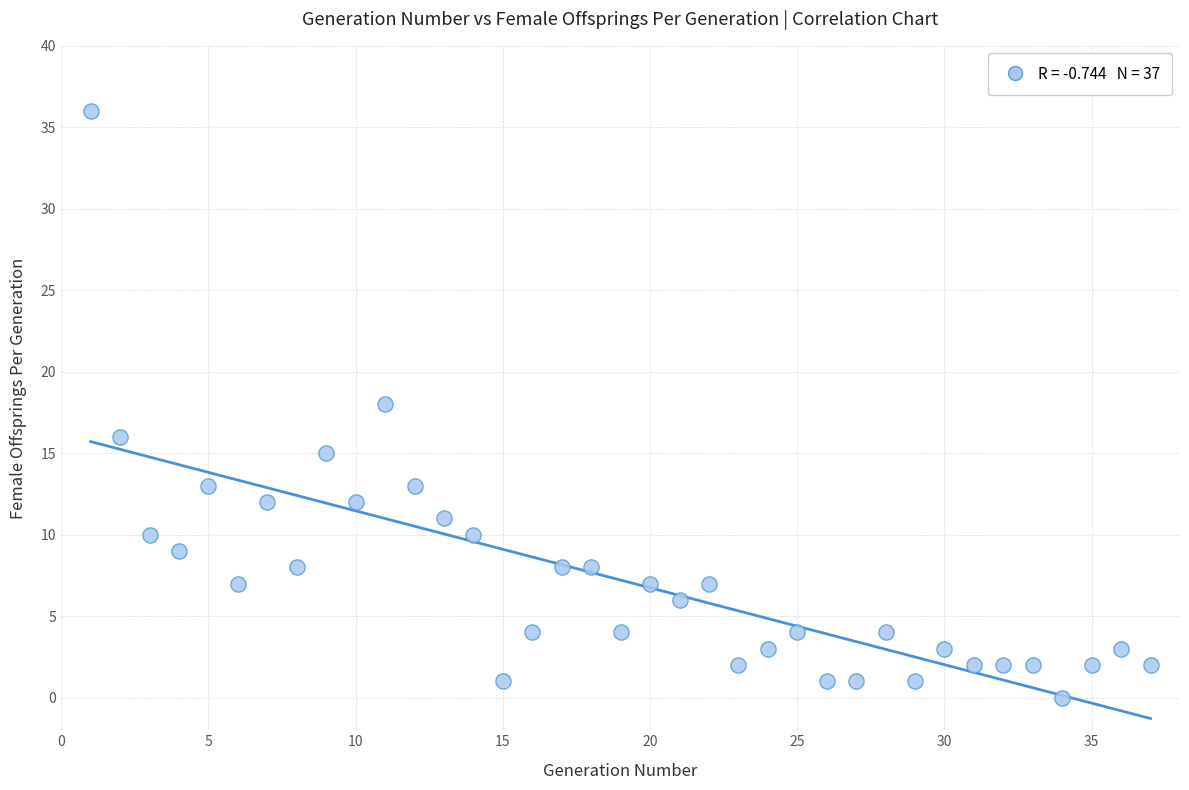

What is the range of X values (max minus min)?

36